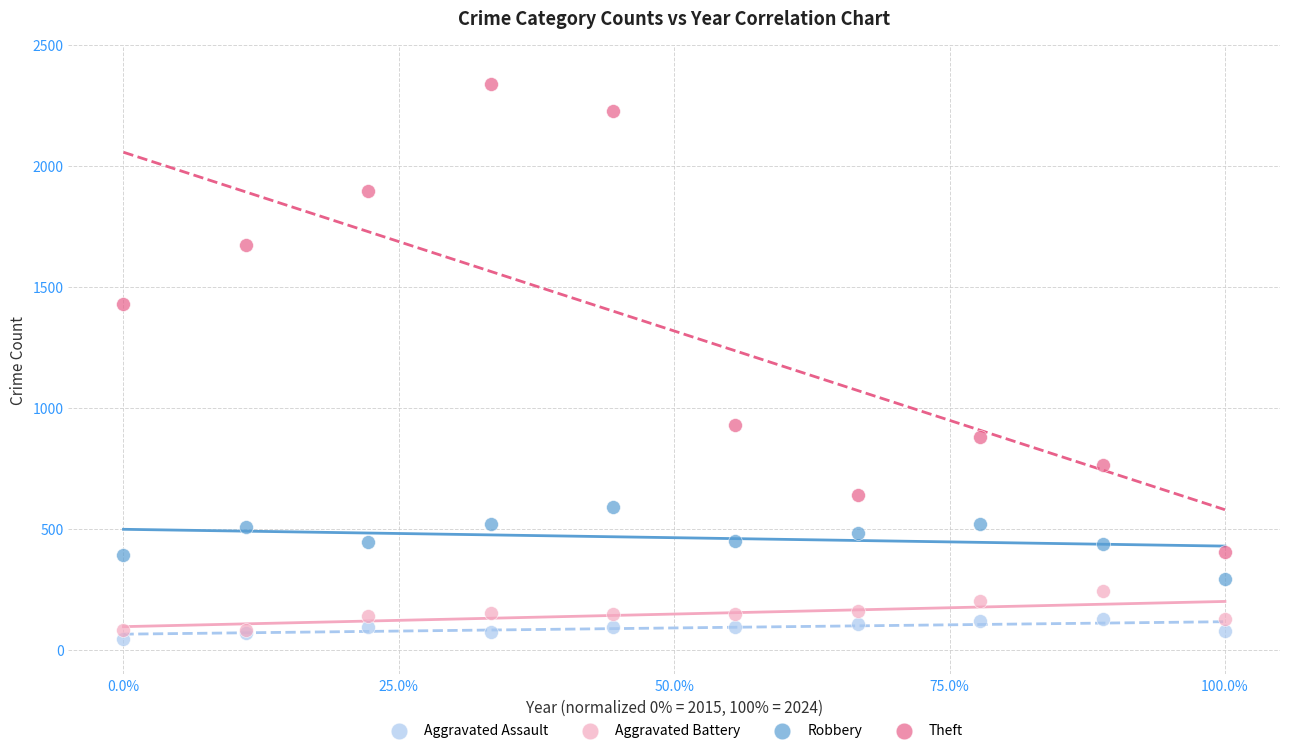

Which series reaches the minimum Y coordinate?

Aggravated Assault